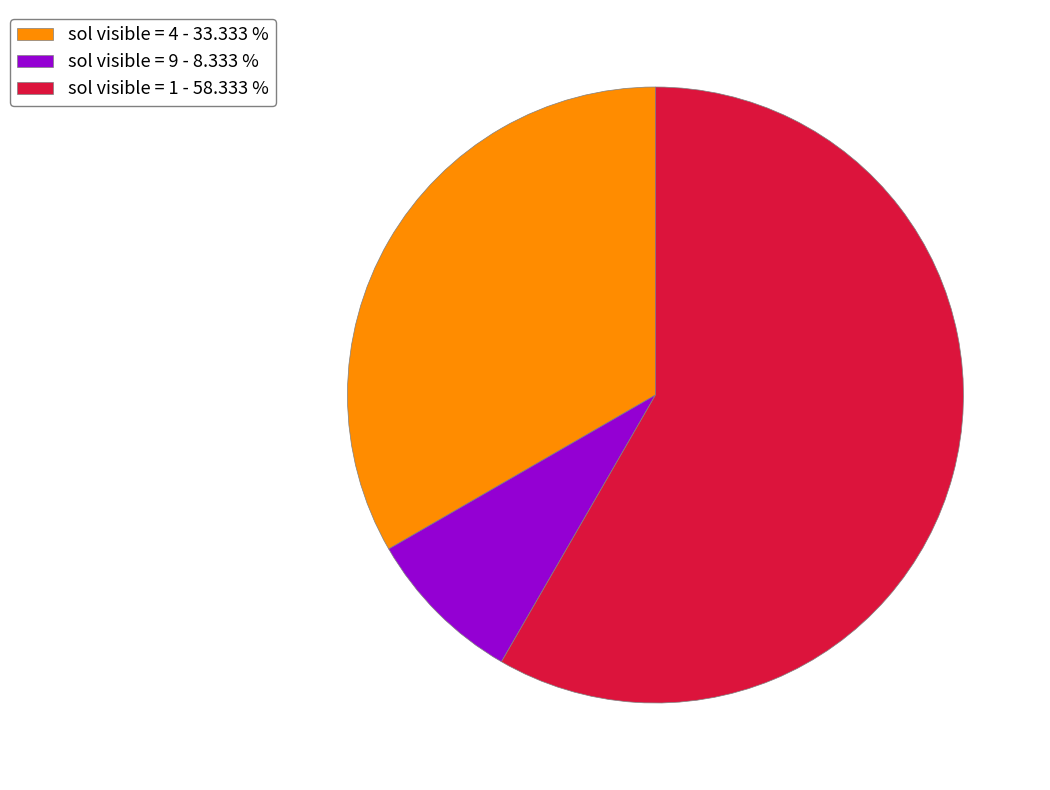

Do sol visible = 9 - 8.333 % and sol visible = 1 - 58.333 % together represent more than half of the pie?

Yes